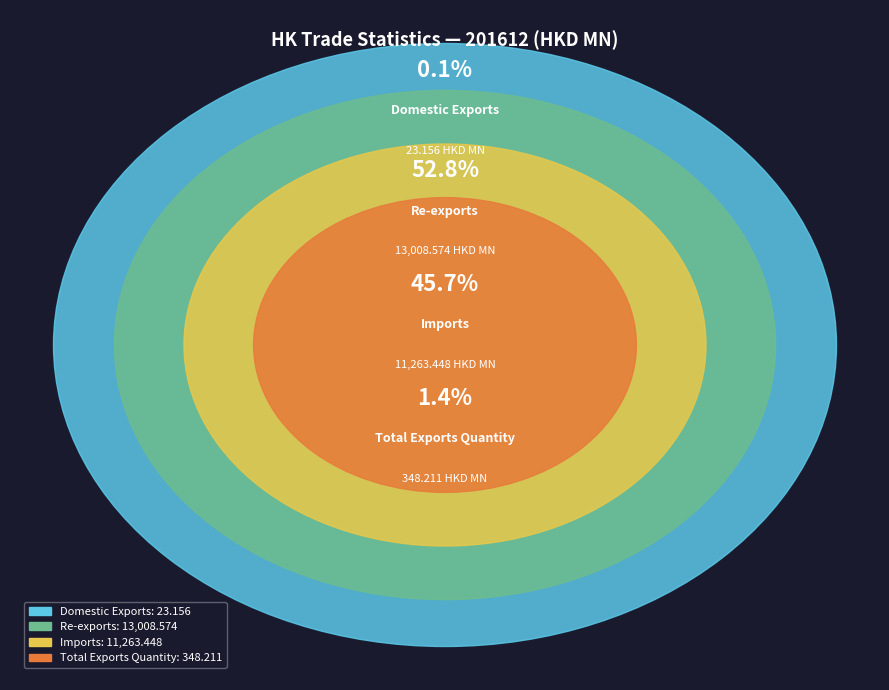

Is it true that Total Exports Quantity is 1% of the pie?

True